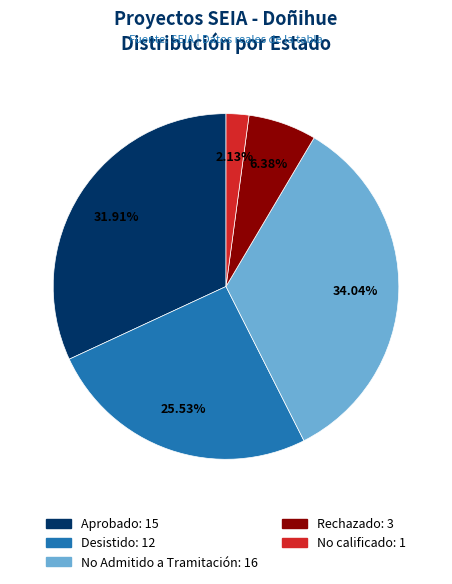

To the nearest percent, what is the difference between the Aprobado and Rechazado slice percentages?

26%